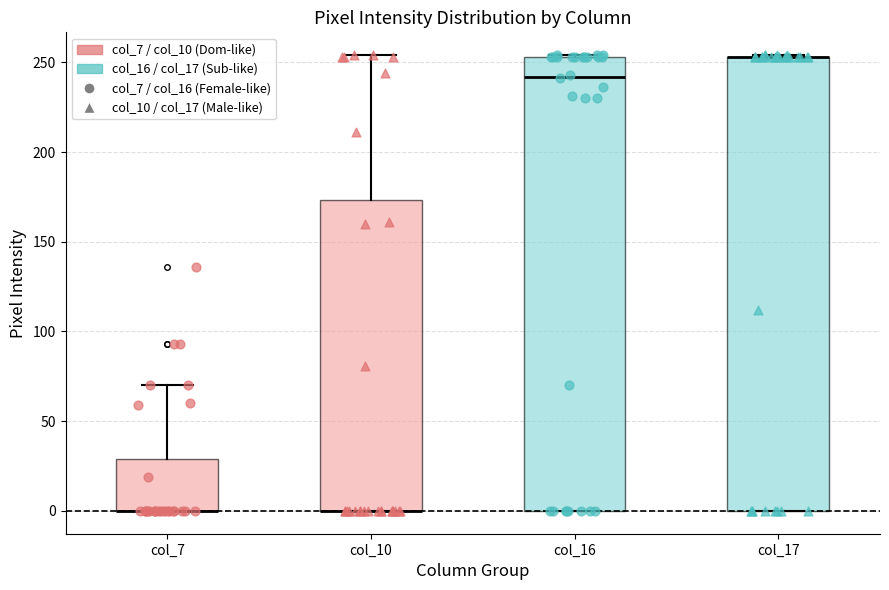

Reading left to right, transcribe this box plot: for each box, give where its median line is, the range the box spans, and where its two whiskers end, as read against the y-axis. The values are not printed on the chart, so give them approximately, as read against the axis.

col_7: median 0 (drawn on the box's lower edge), box 0 to 30, whiskers 0 to 70
col_10: median 0 (drawn on the box's lower edge), box 0 to 175, whiskers 0 to 255
col_16: median 240, box 0 to 255, whiskers 0 to 255
col_17: median 255 (drawn on the box's upper edge), box 0 to 255, whiskers 0 to 255